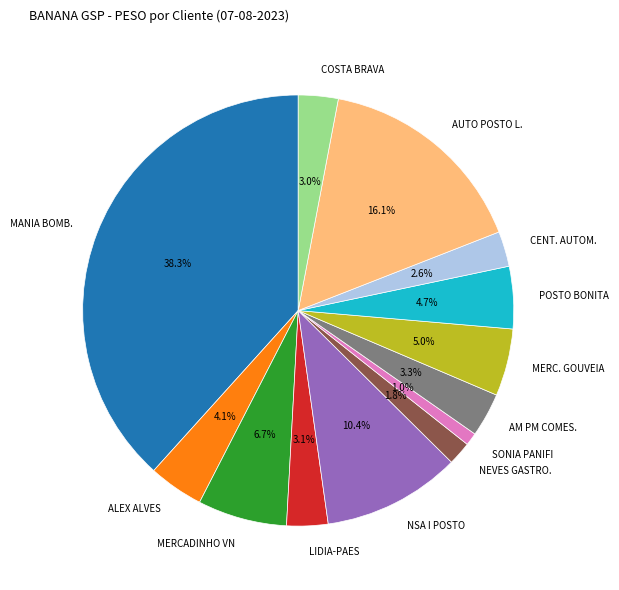

What portion of the pie excludes LIDIA-PAES?

96.9%